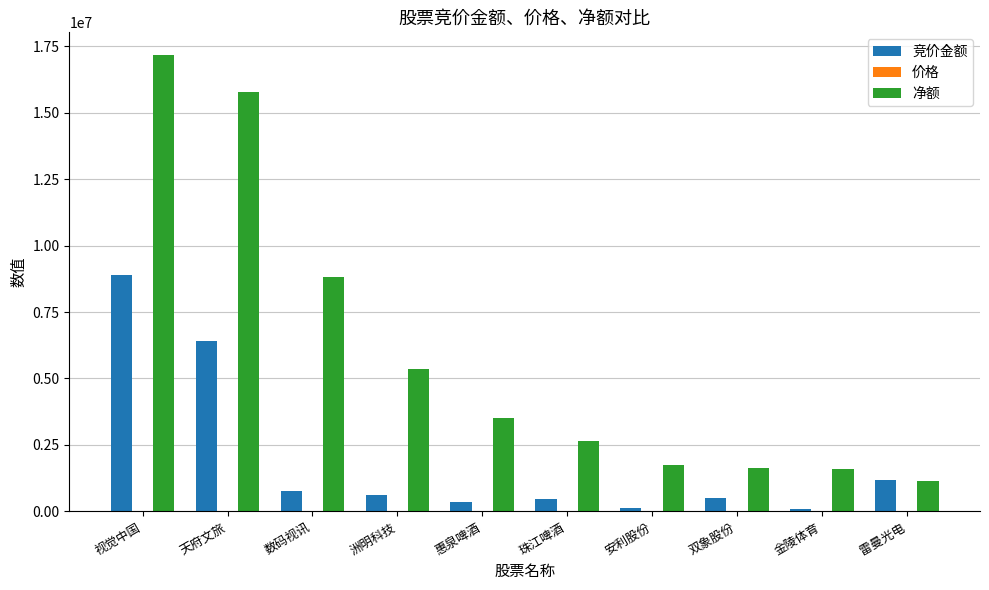

Which series has the largest total across all categories?

净额